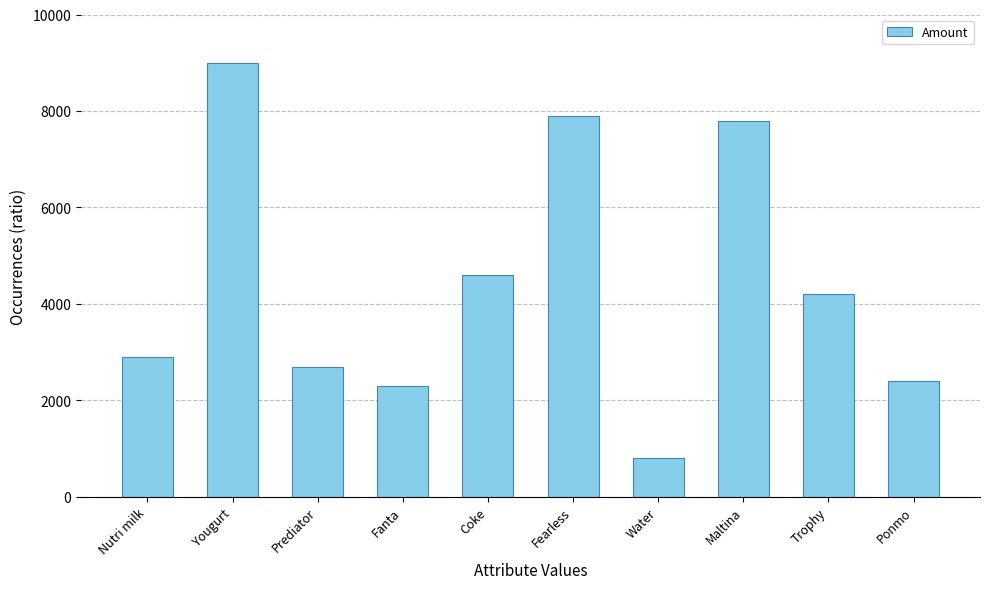

Are the bars horizontal?

No